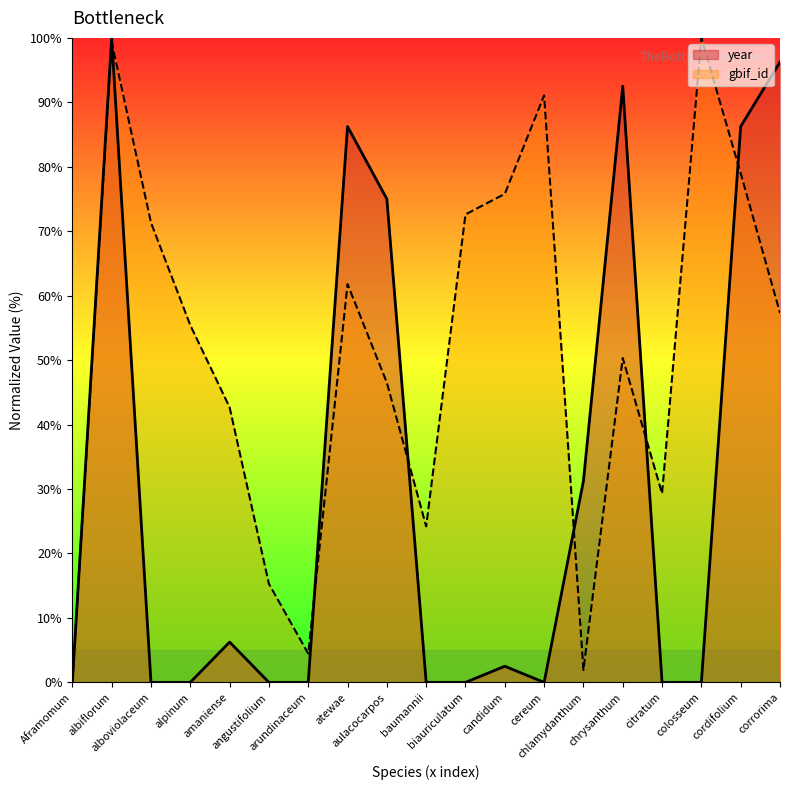

Count the number of categories in the chart.

19